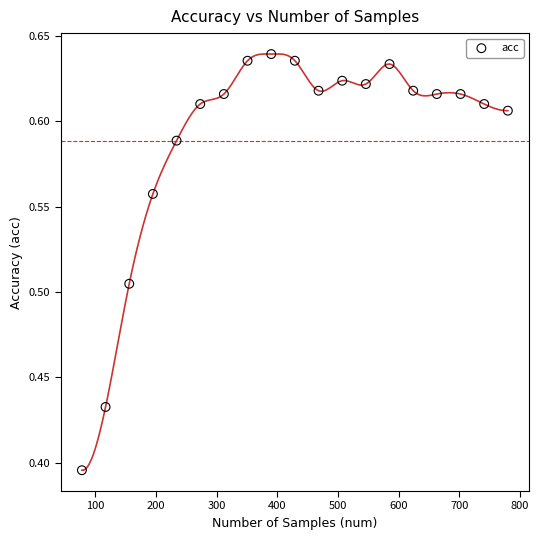

What is the range of X values (max minus min)?

702.0